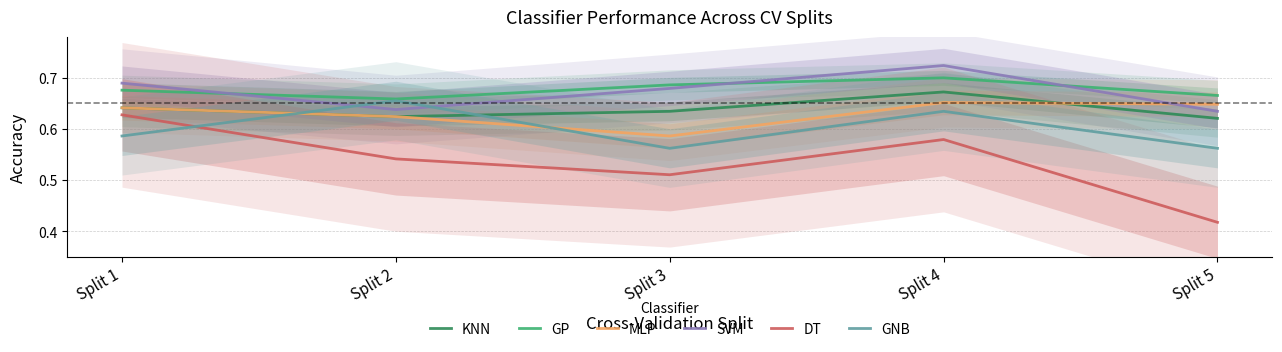

At how many categories does at least one series exceed 0?

5